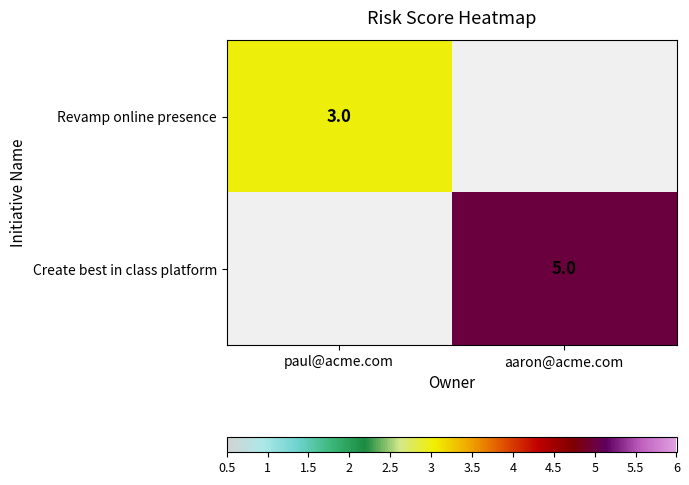

Is it true that Revamp online presence equals 3 at paul@acme.com?

True